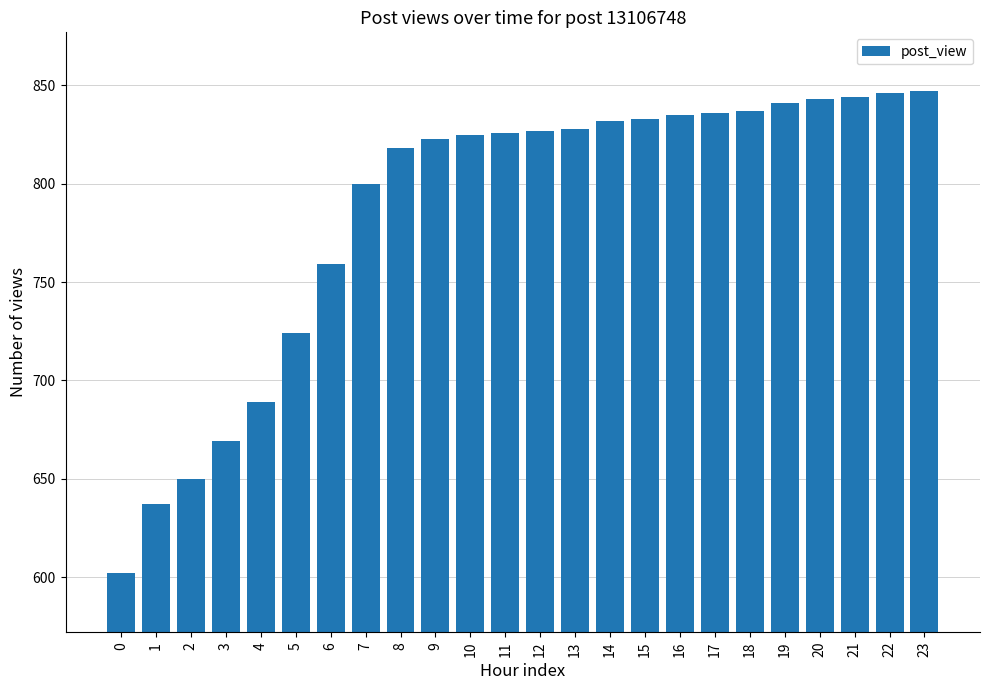

What is the average value?

786